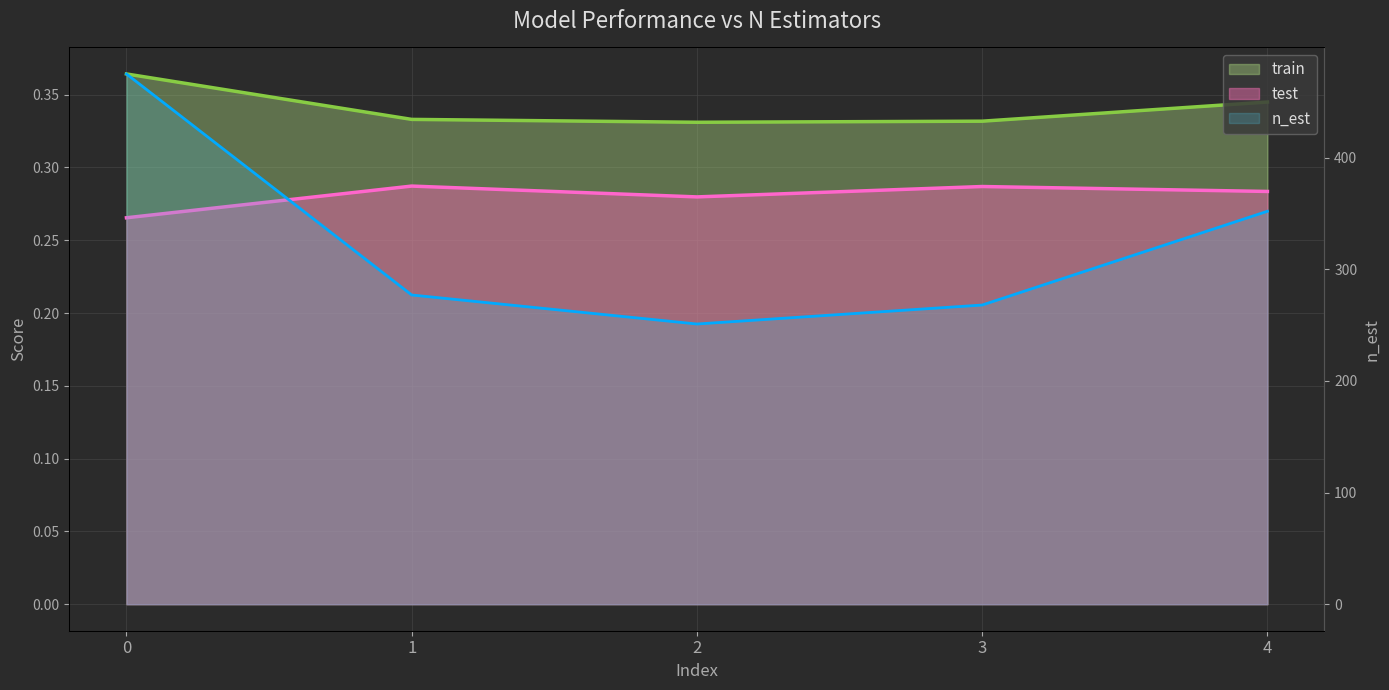

How many series are shown in this chart?

3